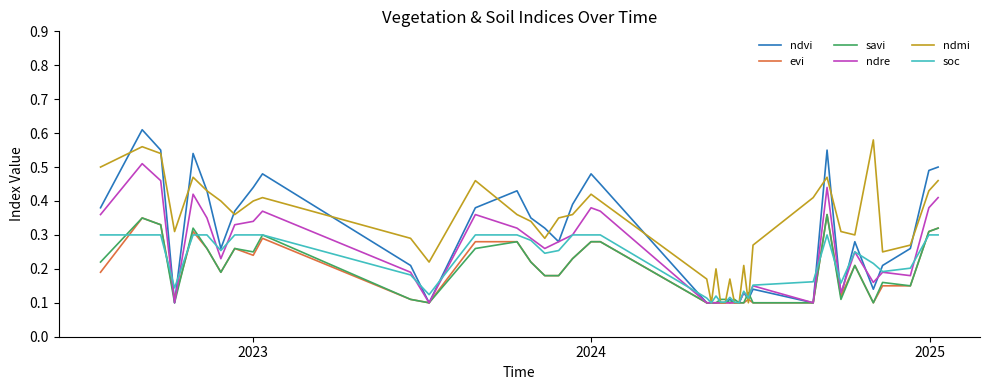

At how many categories does at least one series exceed 0?

40